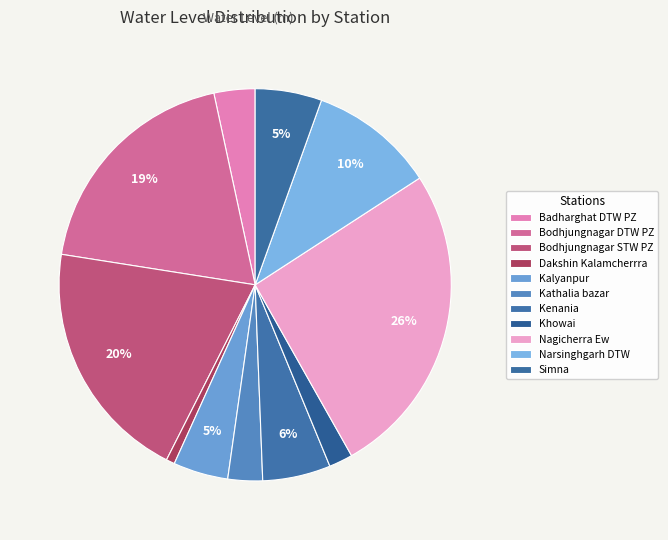

What is the change in value from Nagicherra Ew to Narsinghgarh DTW?

-13.6